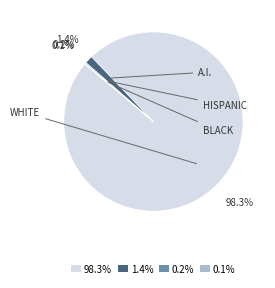

Does 98.3% represent more than half of the total?

Yes